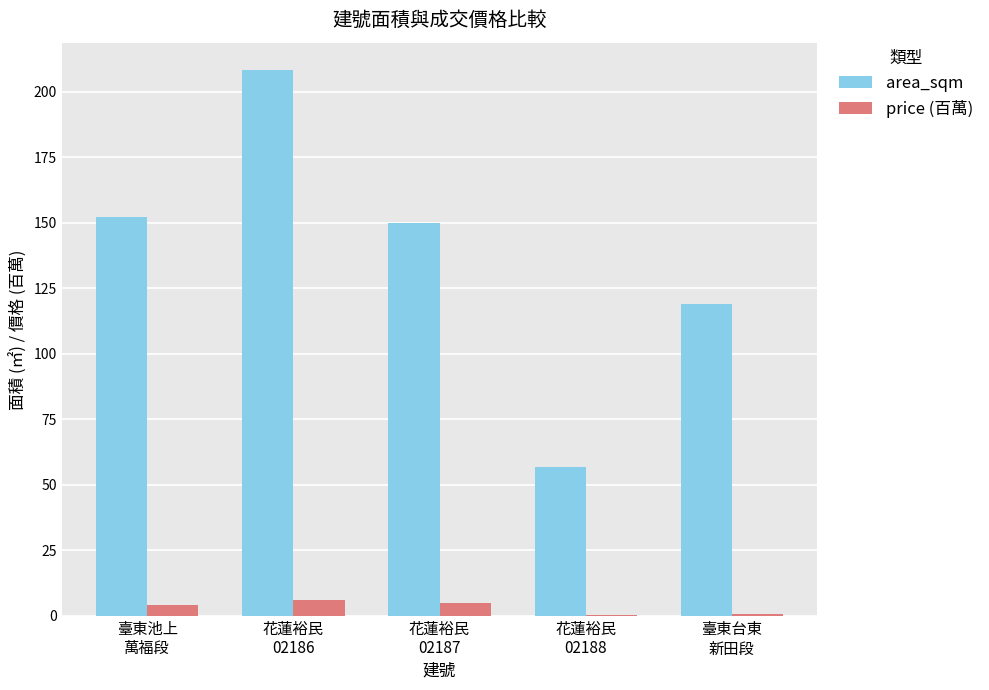

What is the highest value of the price (百萬) series?

6.0